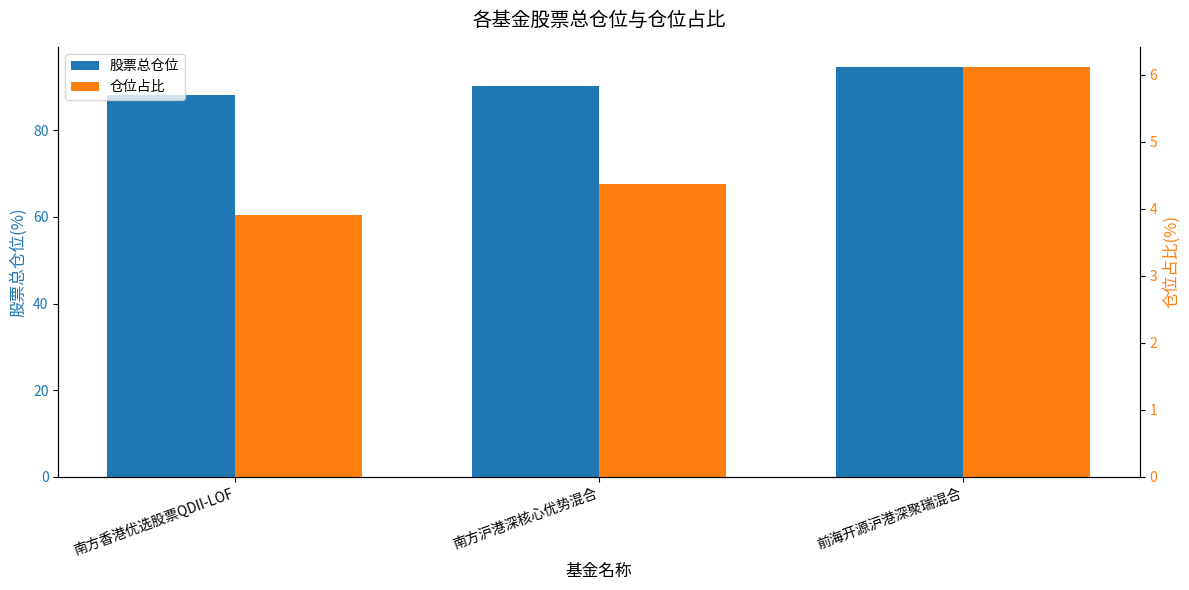

How many values in the 股票总仓位 series exceed 90?

2